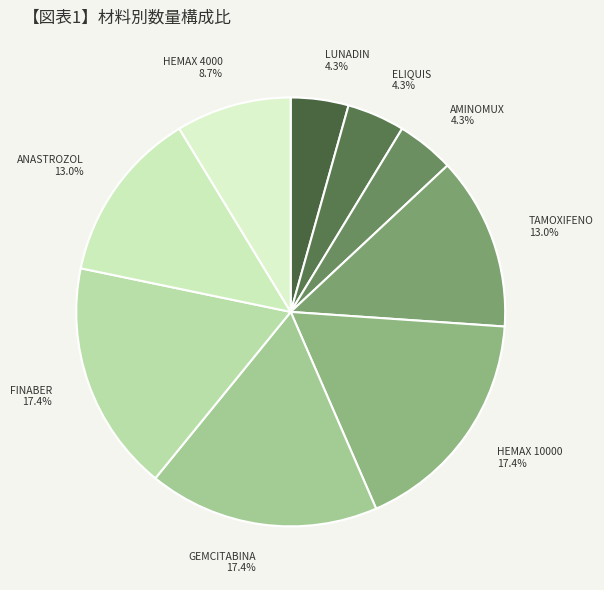

Approximately how many times larger is the value at HEMAX 10000 17.4% compared to GEMCITABINA 17.4%?

1.0